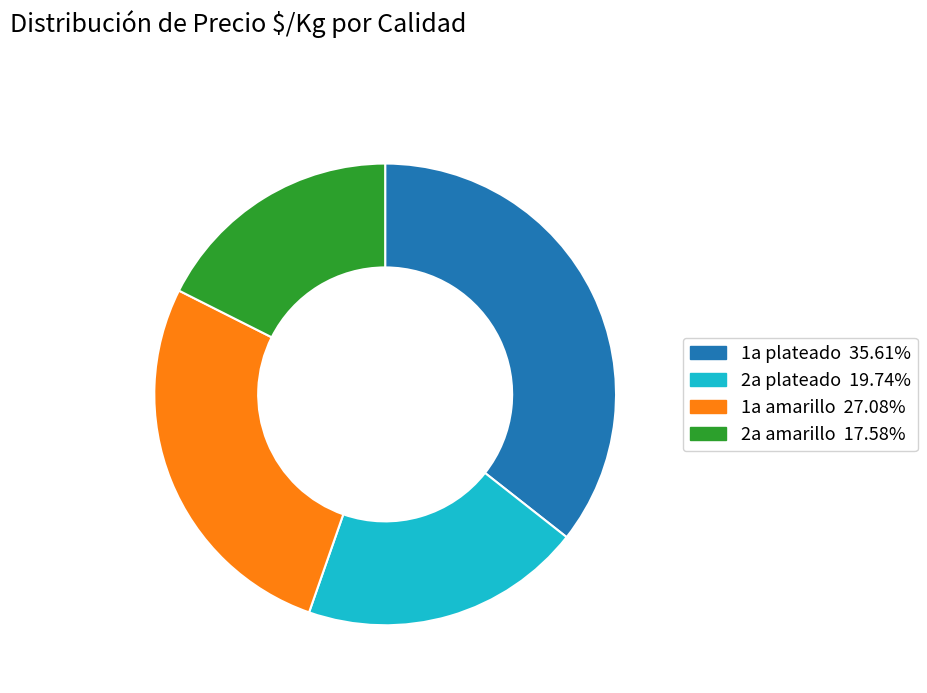

Does 1a amarillo represent more than half of the total?

No